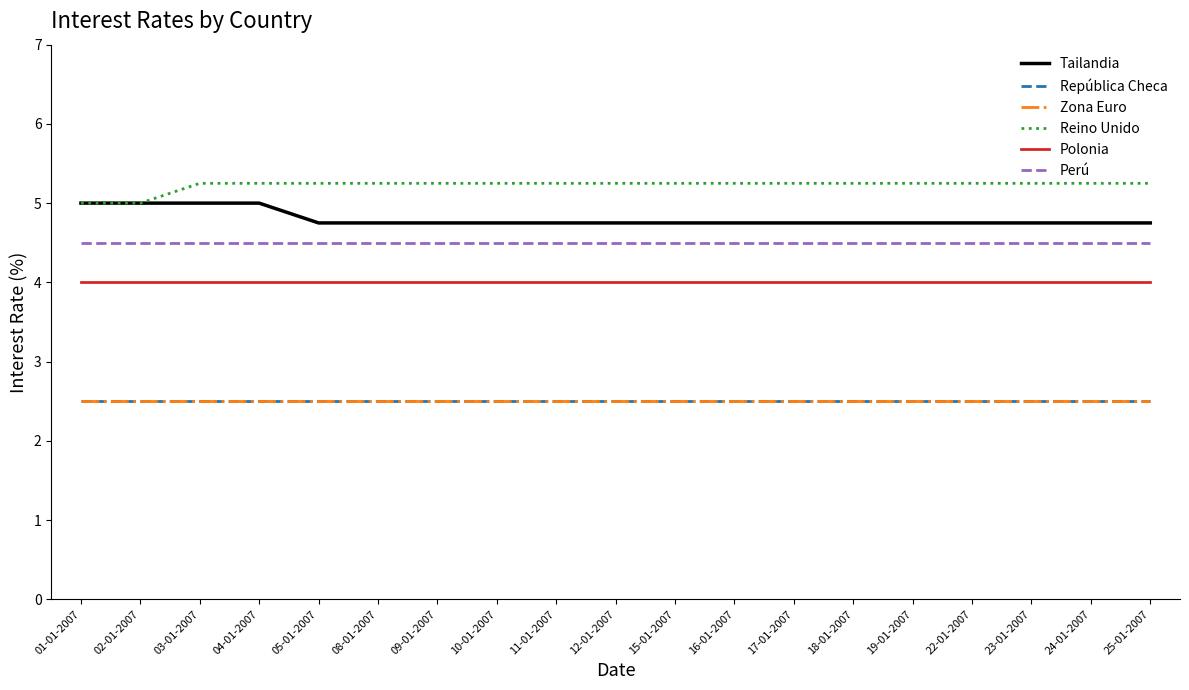

Does the chart display data point markers on the line(s)?

No